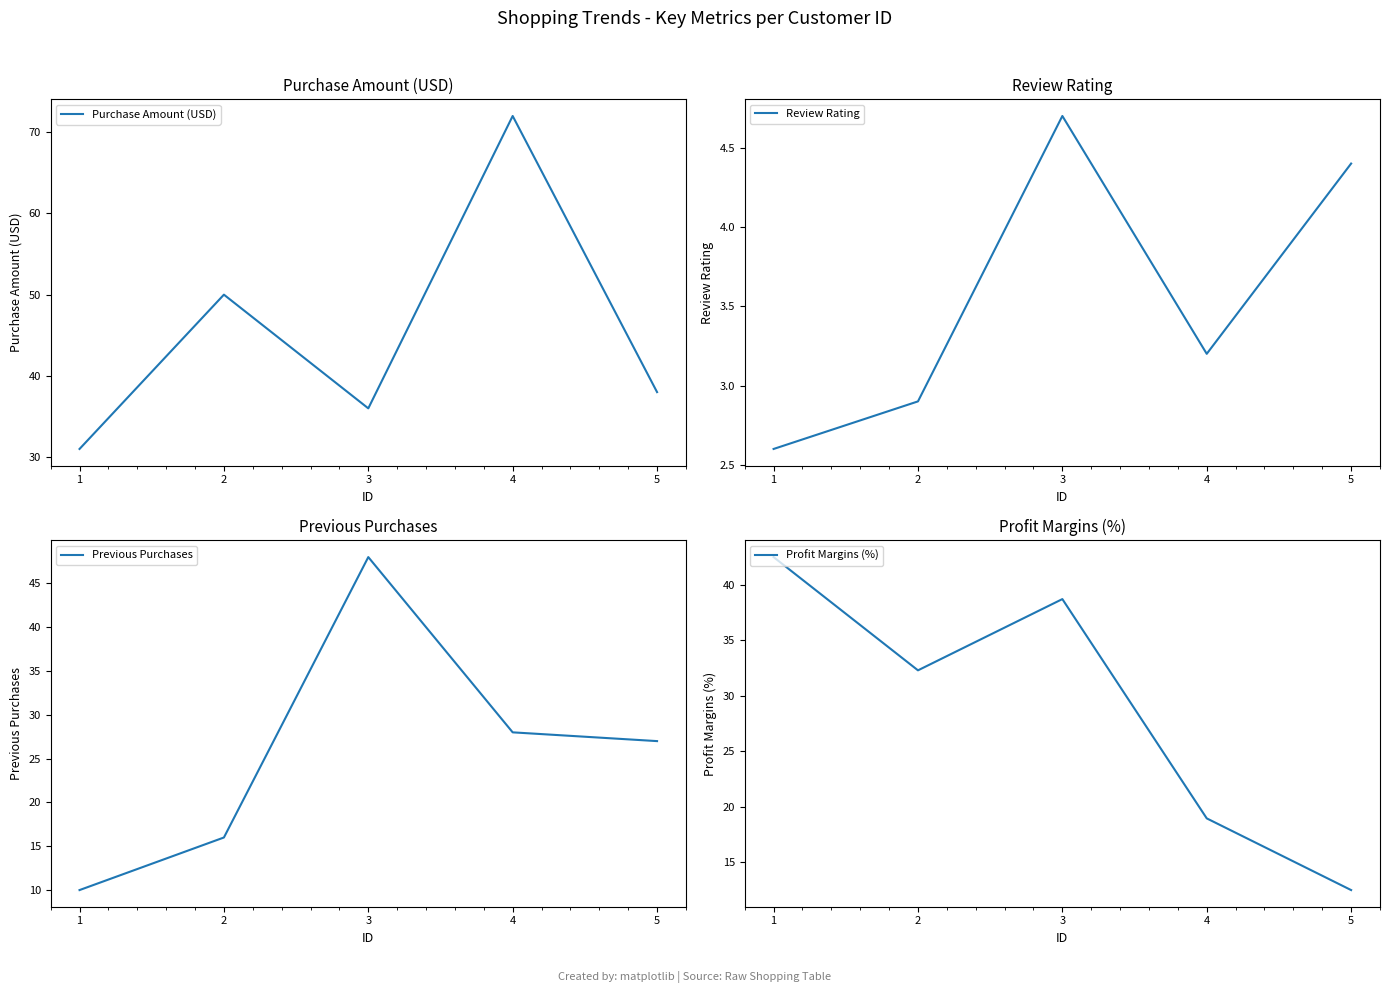

Which series has the widest spread of values?

Purchase Amount (USD)